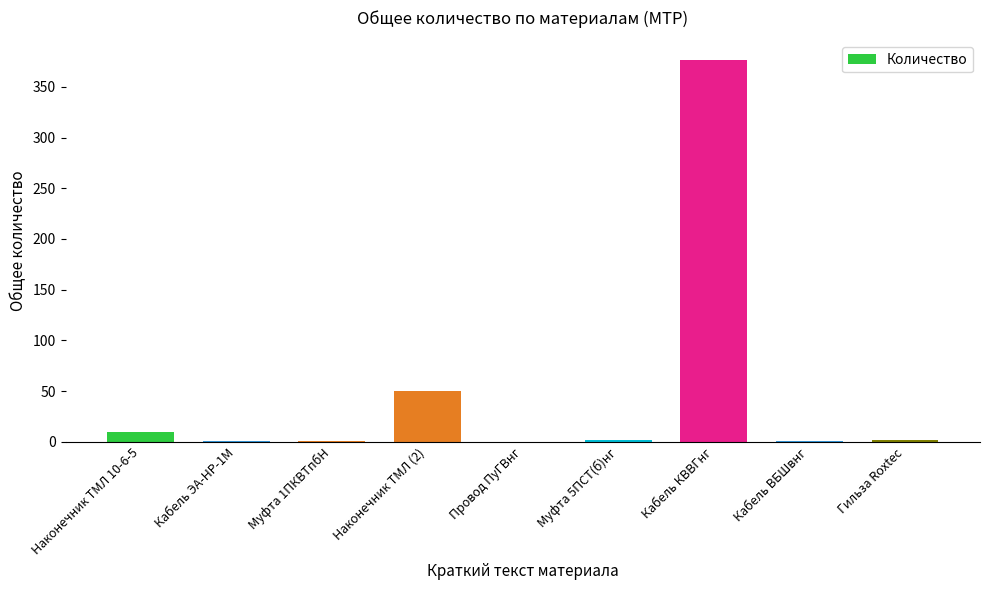

At which category does the chart reach its peak across all series?

Кабель КВВГнг